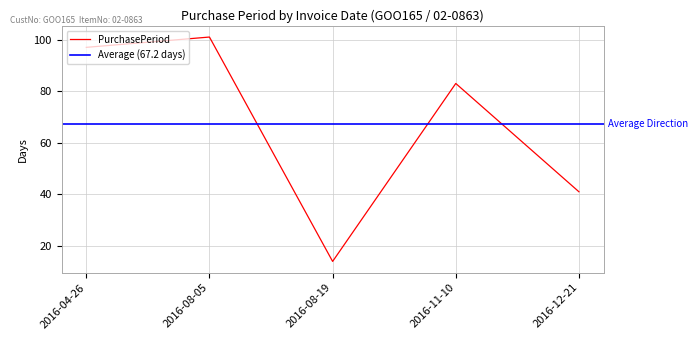

True or false: the data shows 97 at 2016-04-26.

True